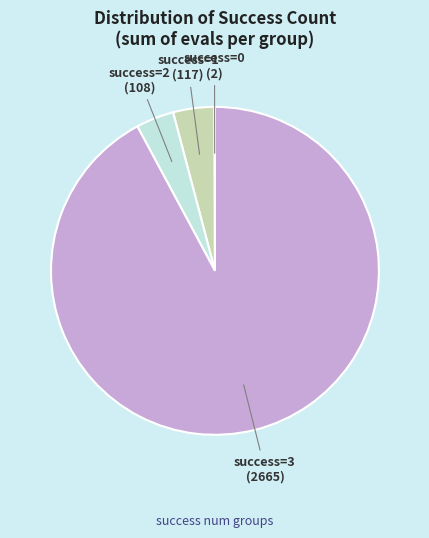

Does any single category account for the majority?

Yes